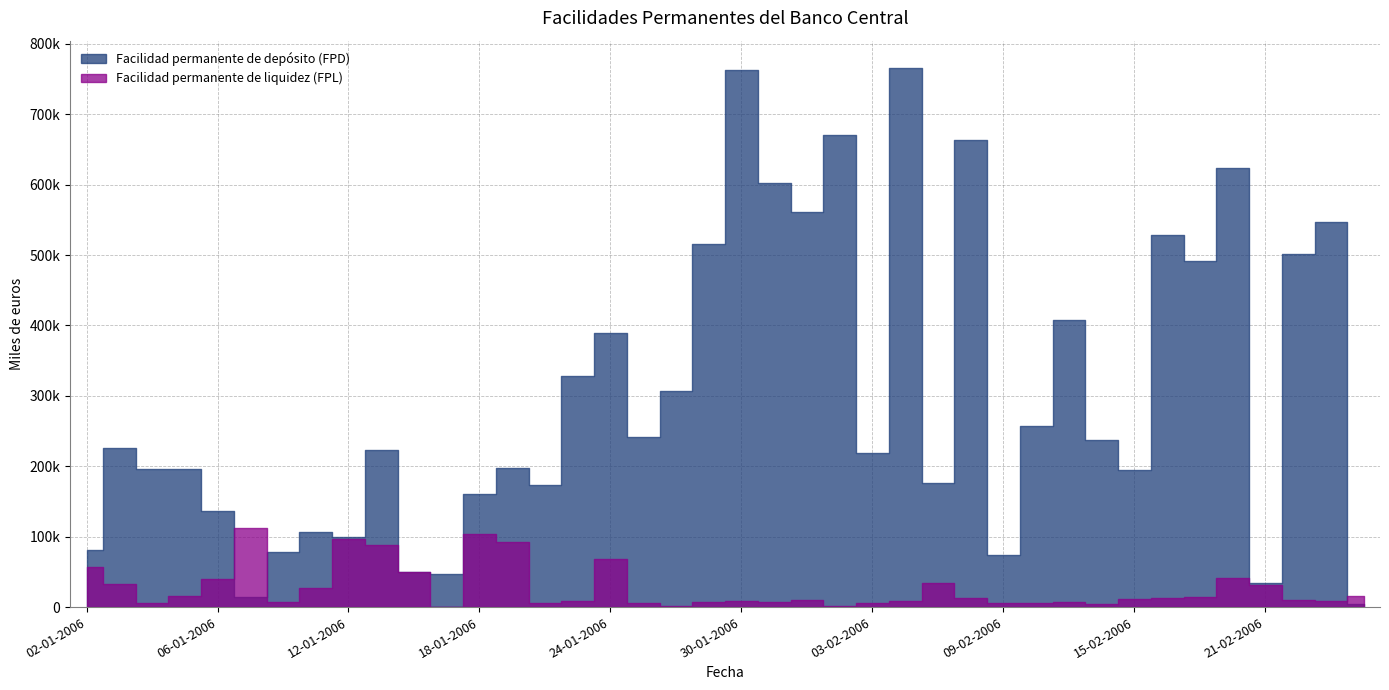

The value of Facilidad permanente de depósito (FPD) at 10-01-2006 is 78000. True or false?

True